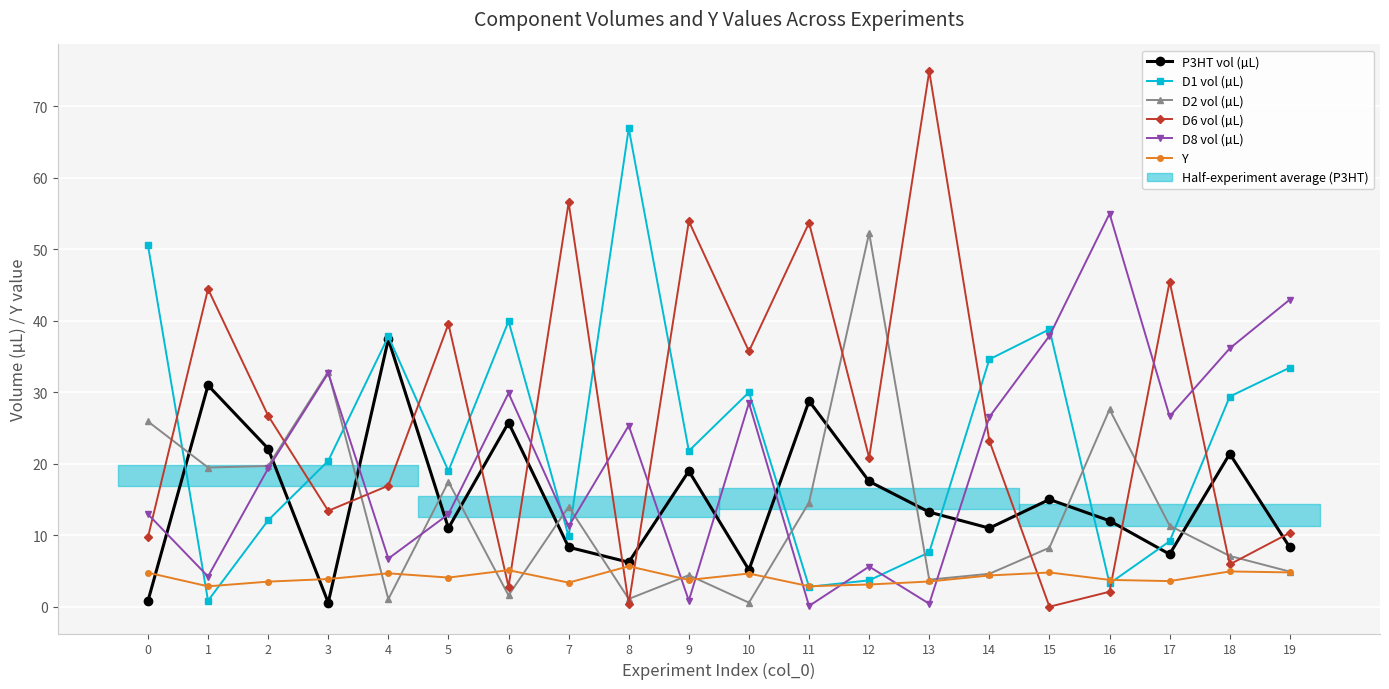

What is the value of the P3HT vol (µL) point at the 15th from the left?

11.0